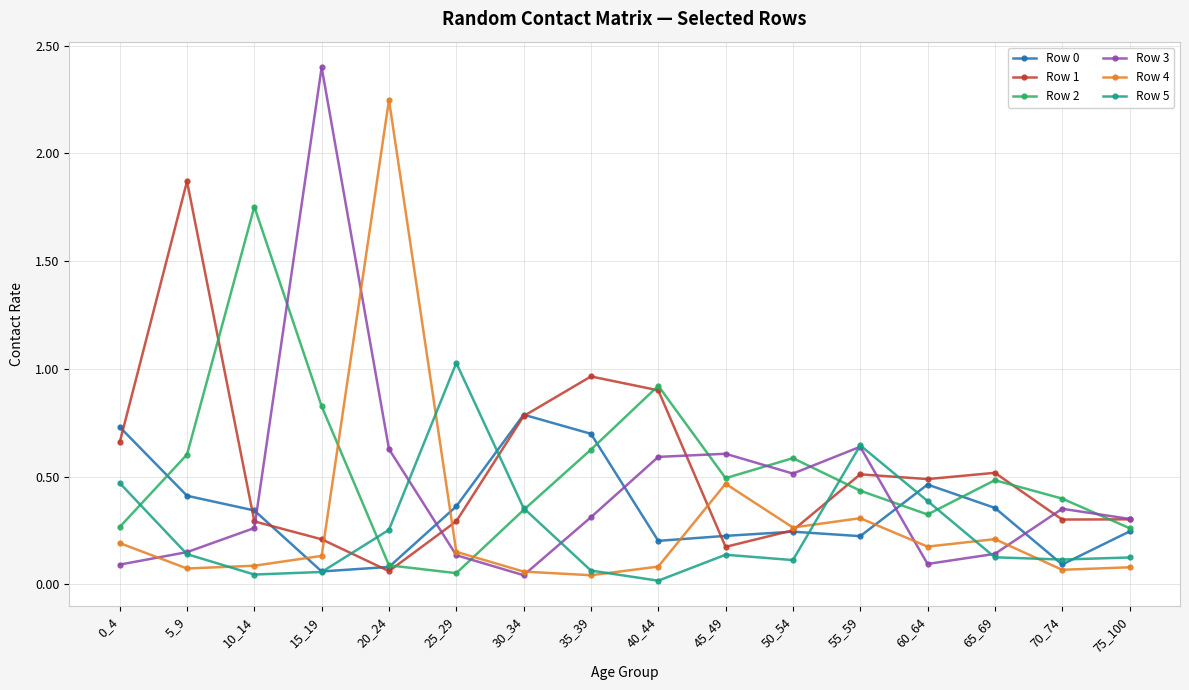

The value of Row 1 at 10_14 is 0.1. True or false?

False